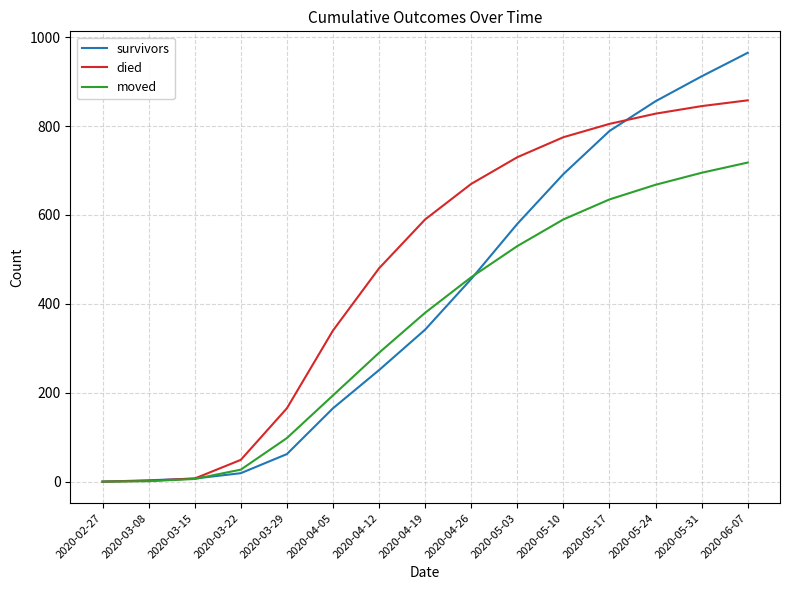

Does the chart display data point markers on the line(s)?

No